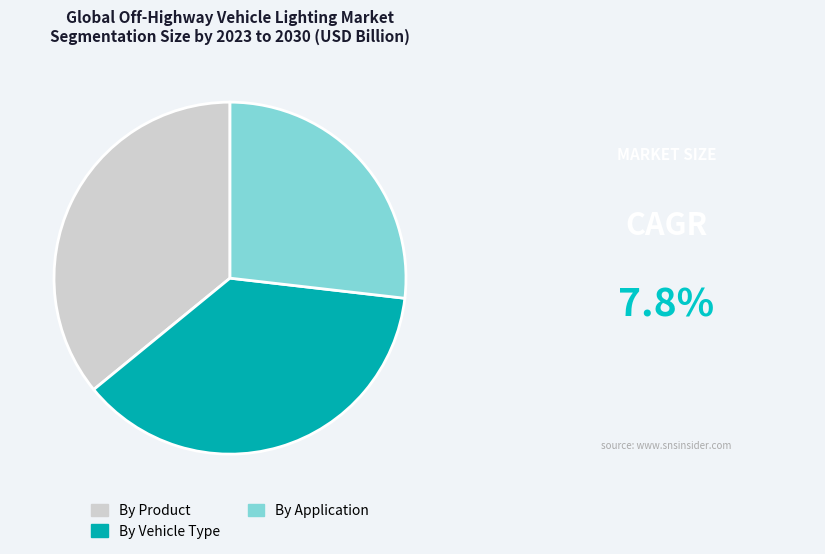

Which slice is the smallest?

By Application